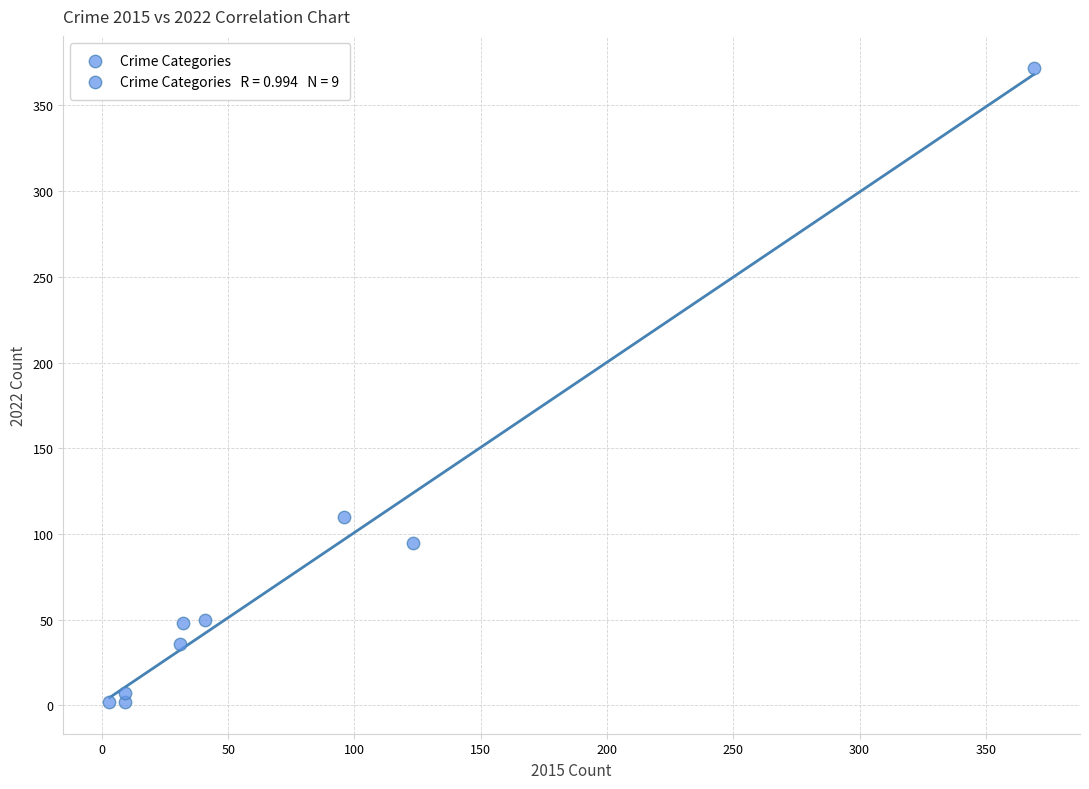

What is the average X value?

79